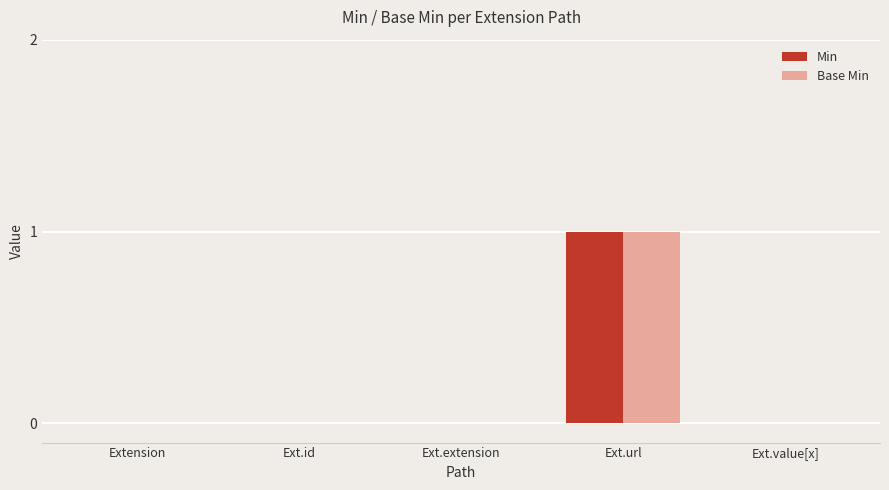

At which category is the sum across all series the highest?

Ext.url